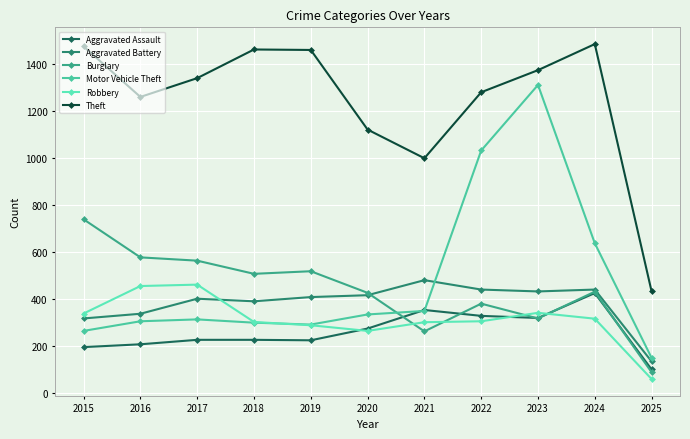

Where is Theft nearest to the value 957?

2021